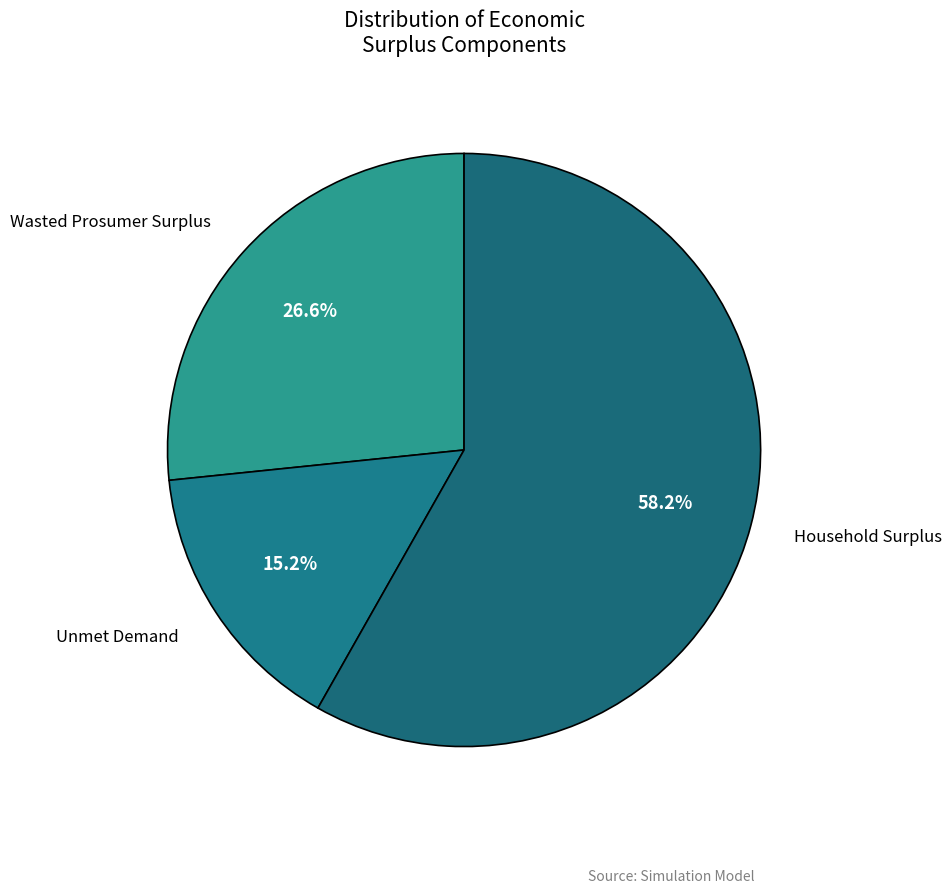

Rank the categories by value from lowest to highest.

Unmet Demand, Wasted Prosumer Surplus, Household Surplus